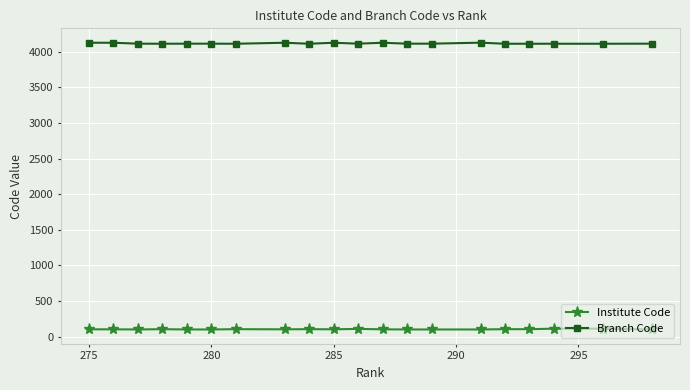

What is the value of the Branch Code point at the 15th from the left?

4125